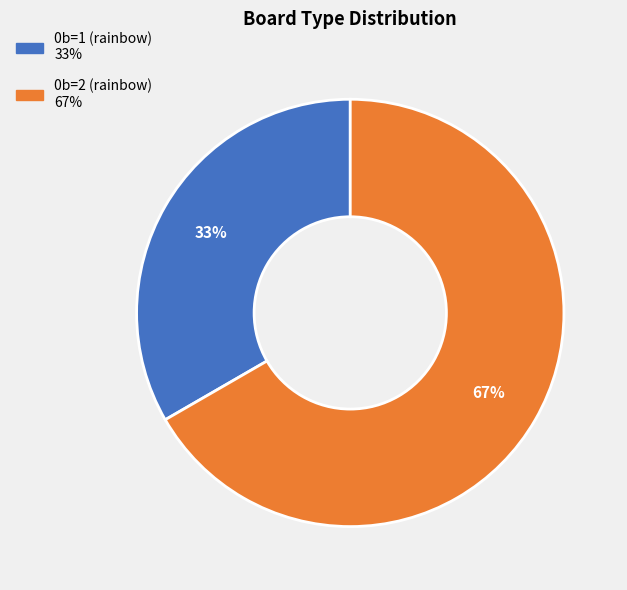

To the nearest percent, what is the average slice percentage?

50%